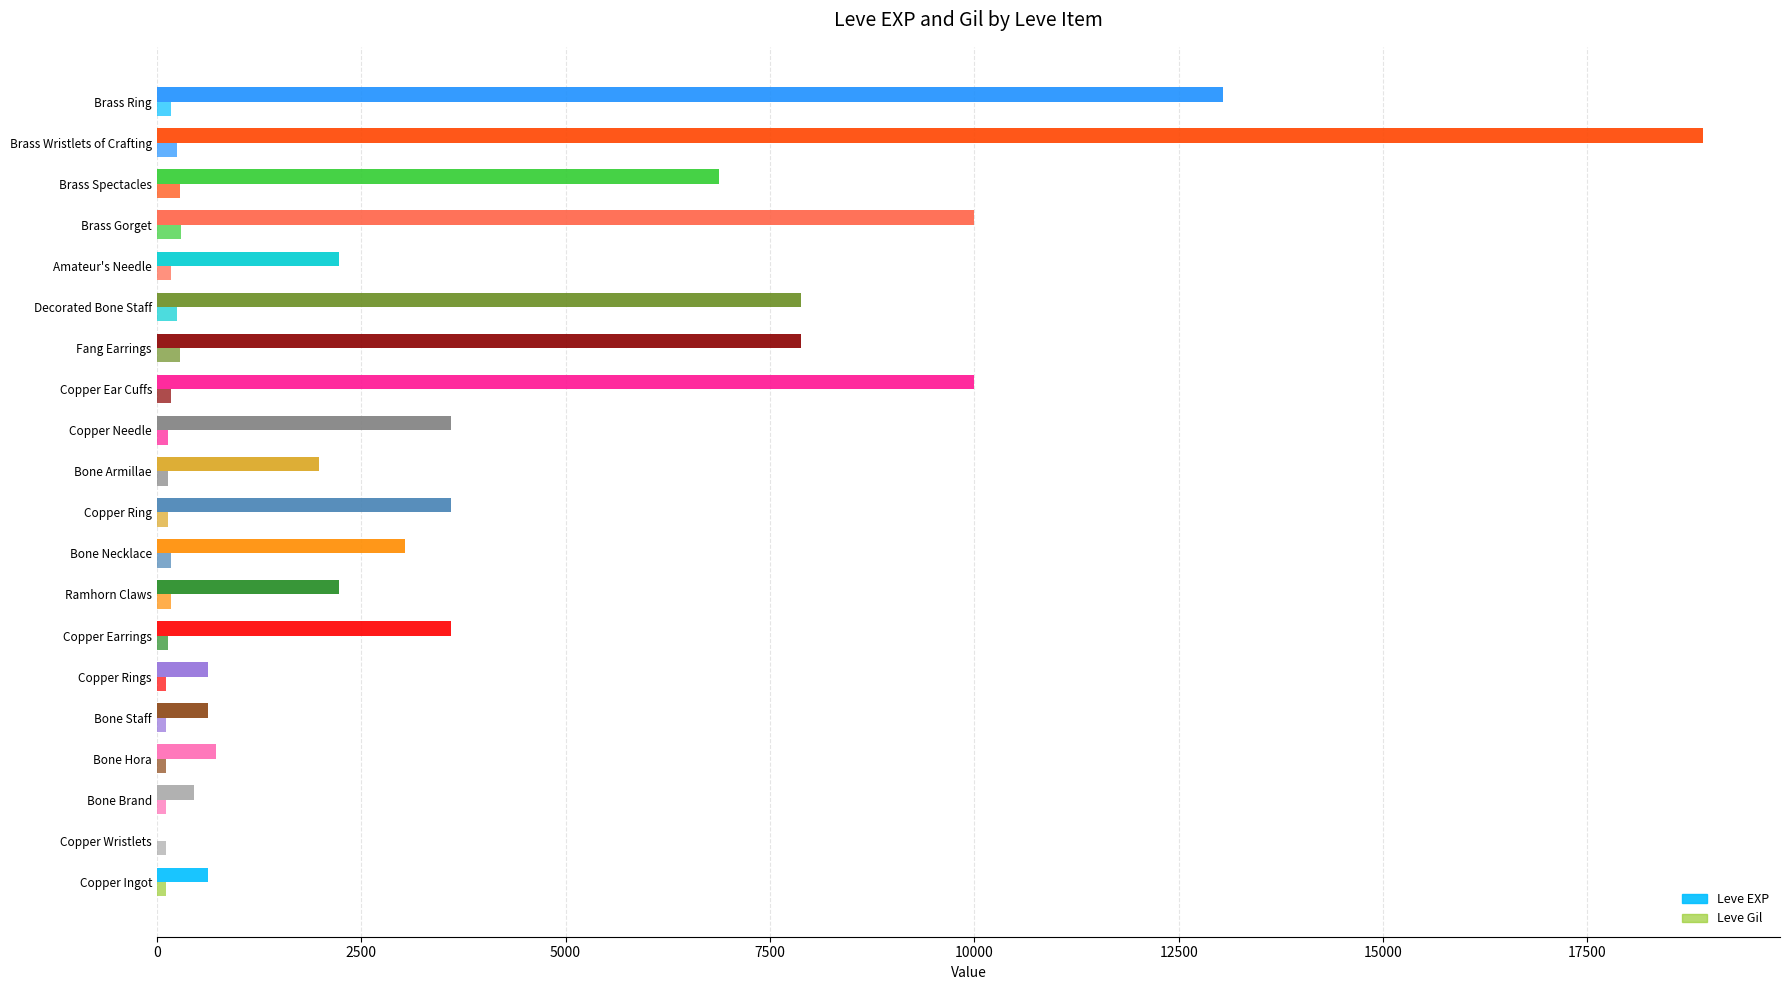

Reading right to left, list all the values displayed in this chart.

Leve EXP: 13040	18910	6880	9990	2230	7880	7880	9990	3600	1980	3600	3040	2230	3600	630	630	720	450	1	630
Leve Gil: 173	245	288	293	168	250	288	168	139	140	139	169	170	139	112	113	112	112	116	113